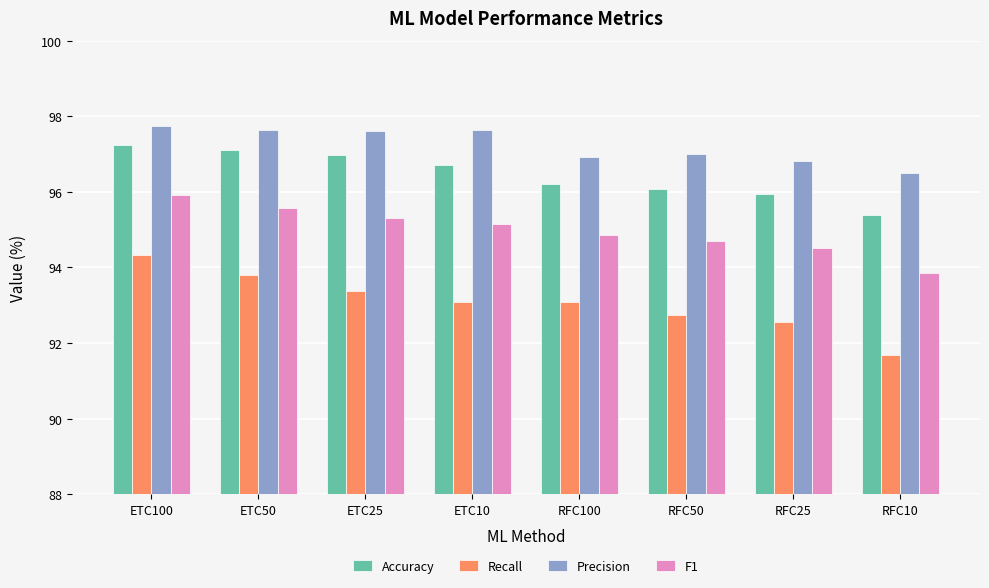

What is the maximum value shown in the chart?

97.7